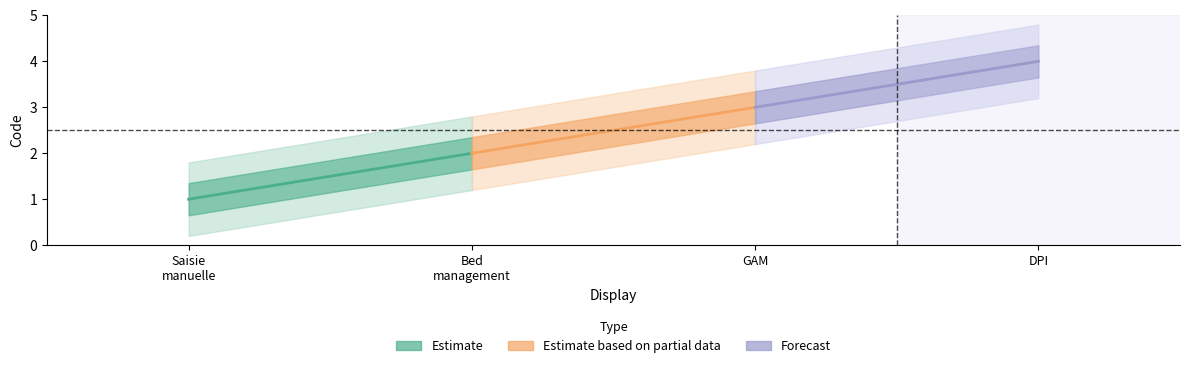

The chart shows a value of 1 at Bed management. True or false?

False